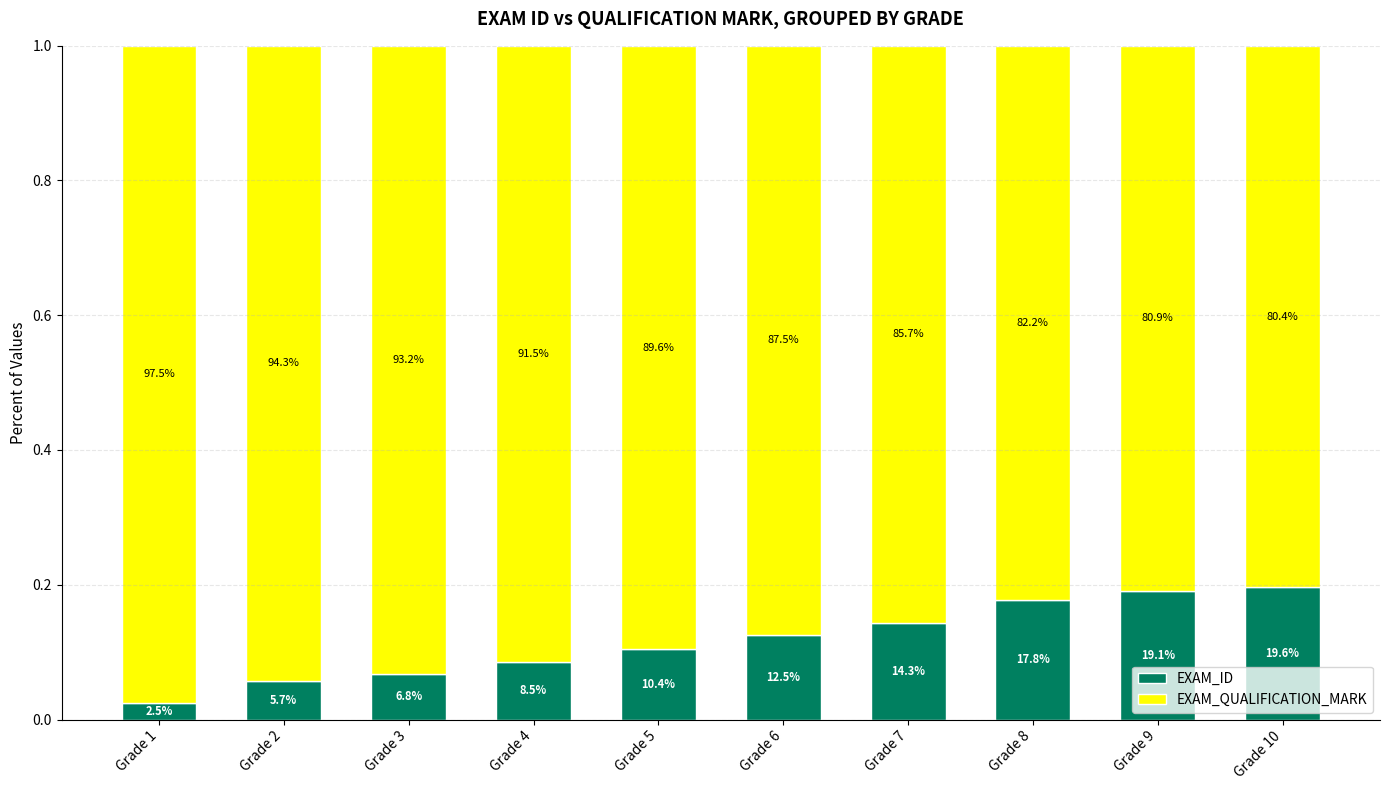

Which series has the widest spread of values?

EXAM_ID